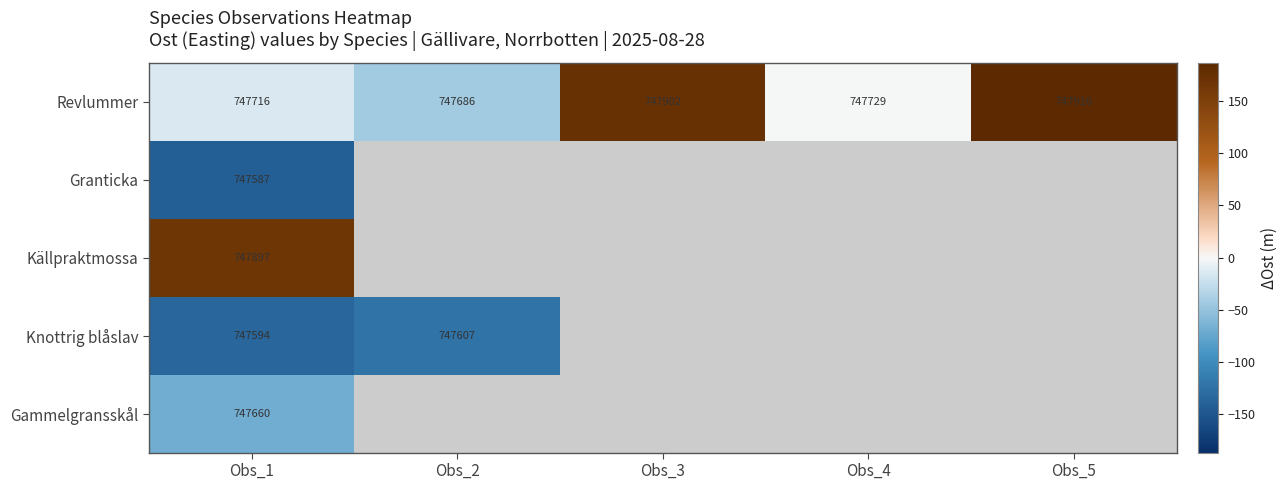

What is the smallest value displayed?

-142.4